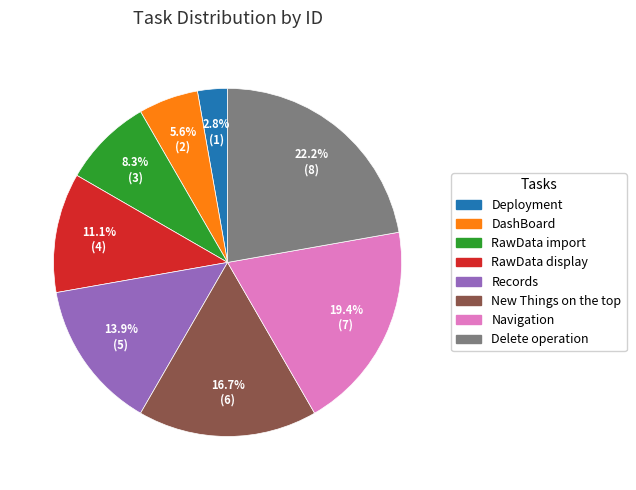

To the nearest percent, what is the difference between the largest and smallest slice percentages?

19%